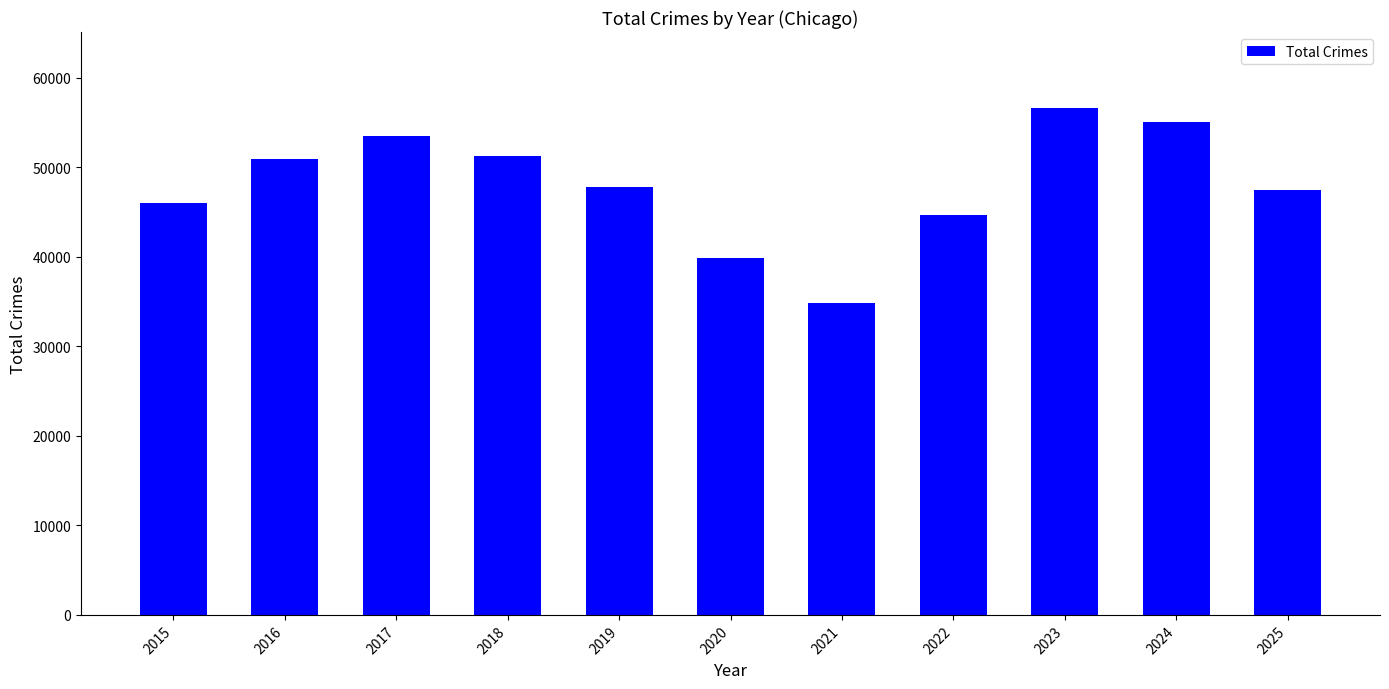

Are the bars horizontal?

No